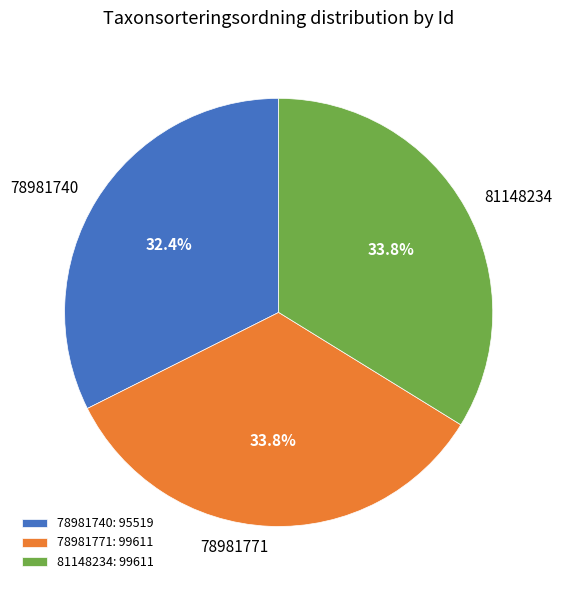

What portion of the pie excludes 78981740?

67.6%